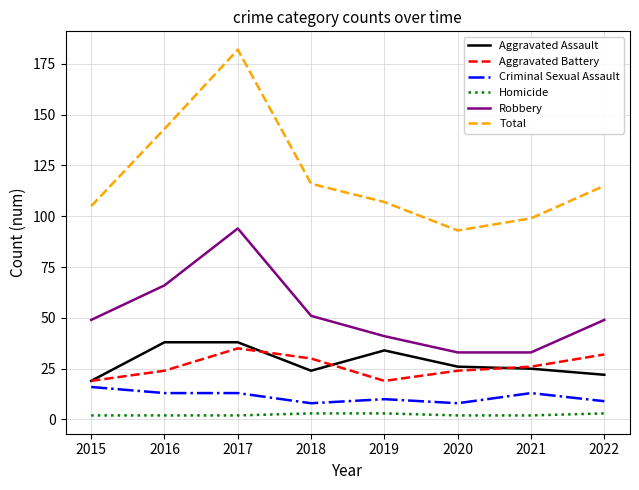

Which series has the largest range (max minus min)?

Total